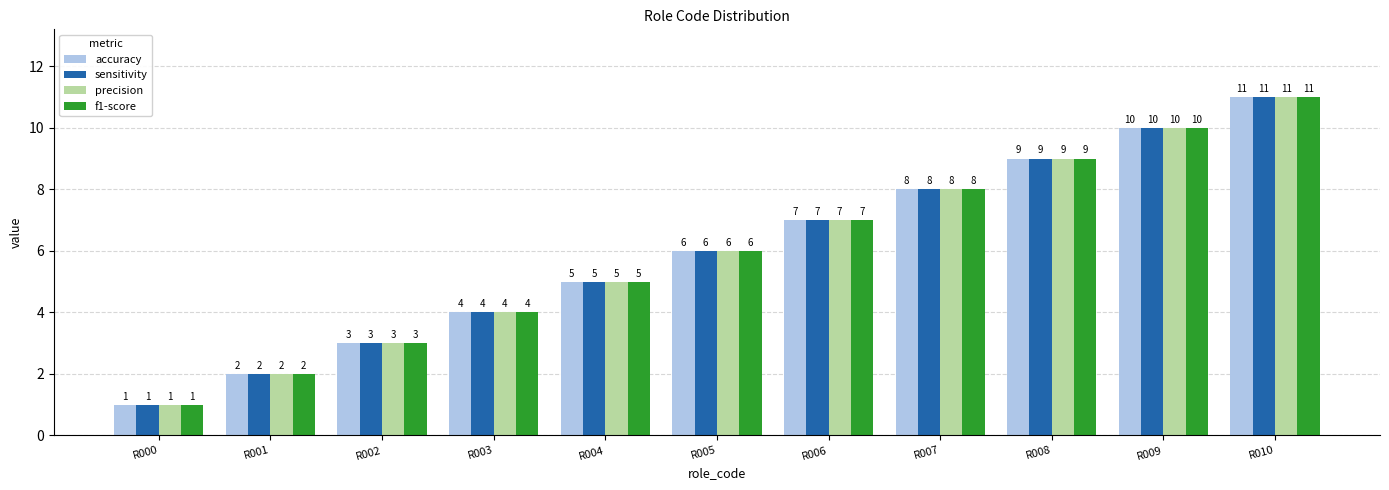

How many bars are there in total?

44